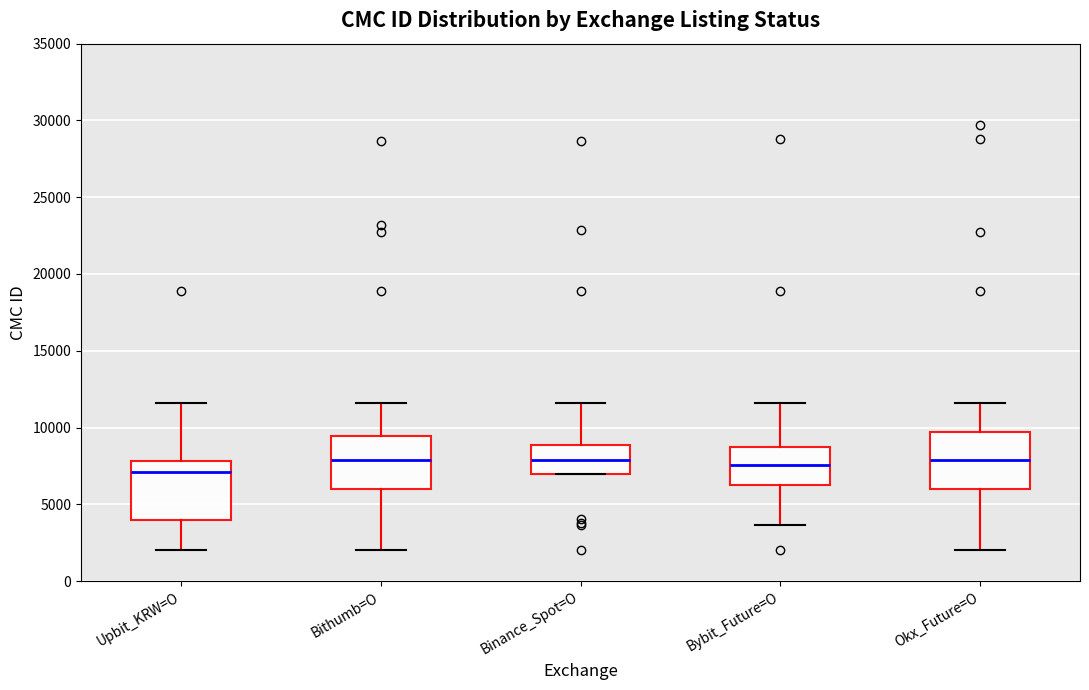

Where is the lower edge of the box for Binance_Spot=O on the y-axis? The values are not printed on the chart, so give them approximately, as read against the axis.

7000